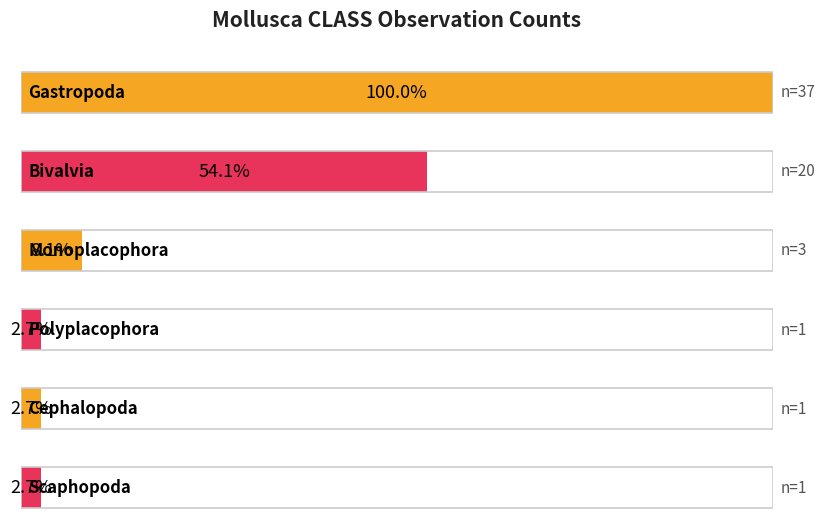

Reading left to right, what are all the values shown in this chart?

Gastropoda=37	Bivalvia=20	Monoplacophora=3	Polyplacophora=1	Cephalopoda=1	Scaphopoda=1